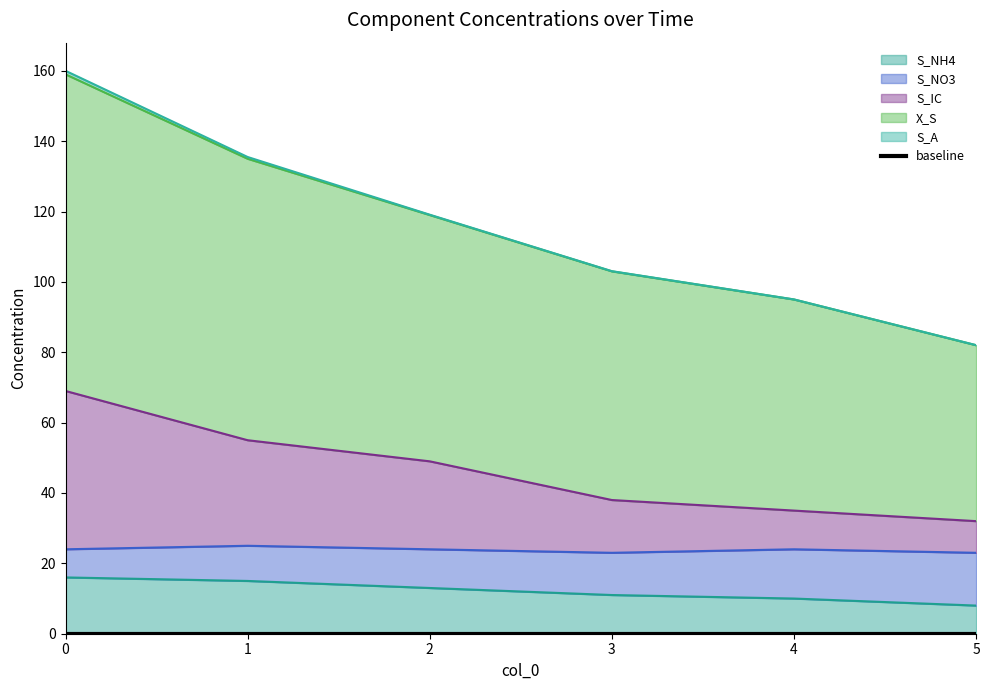

The value of S_NO3 at 3 is 103.0. True or false?

True